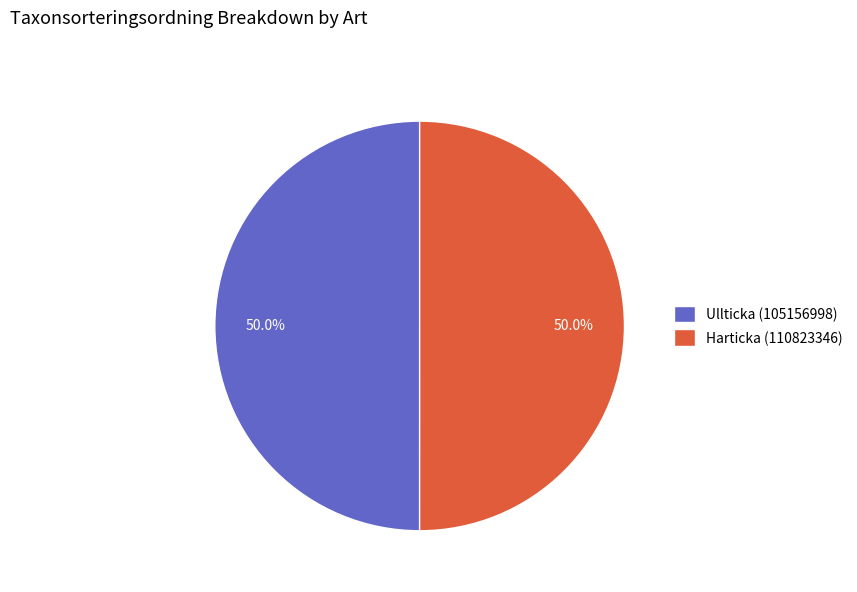

The Ullticka (105156998) slice represents 41% of the pie. True or false?

False